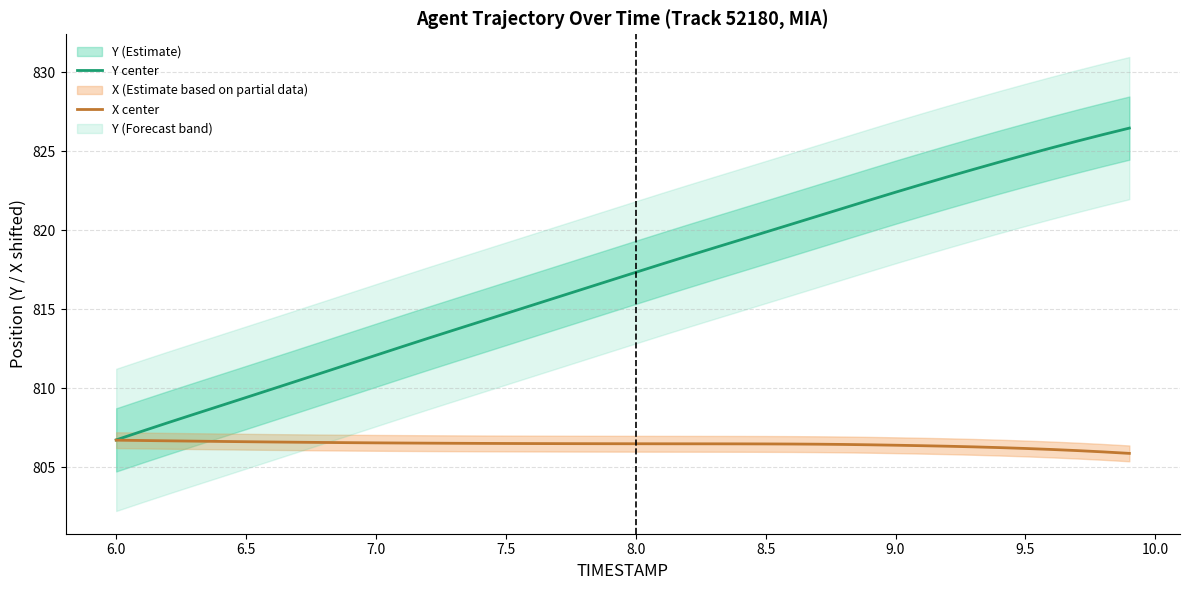

What is the highest value of the Y center series?

826.5